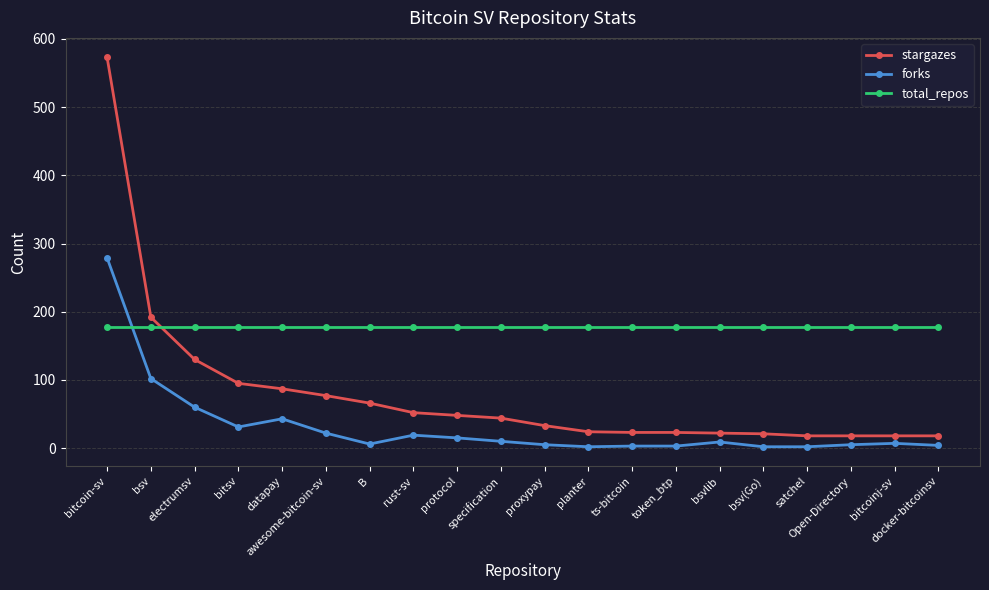

At which label does stargazes reach its peak?

bitcoin-sv